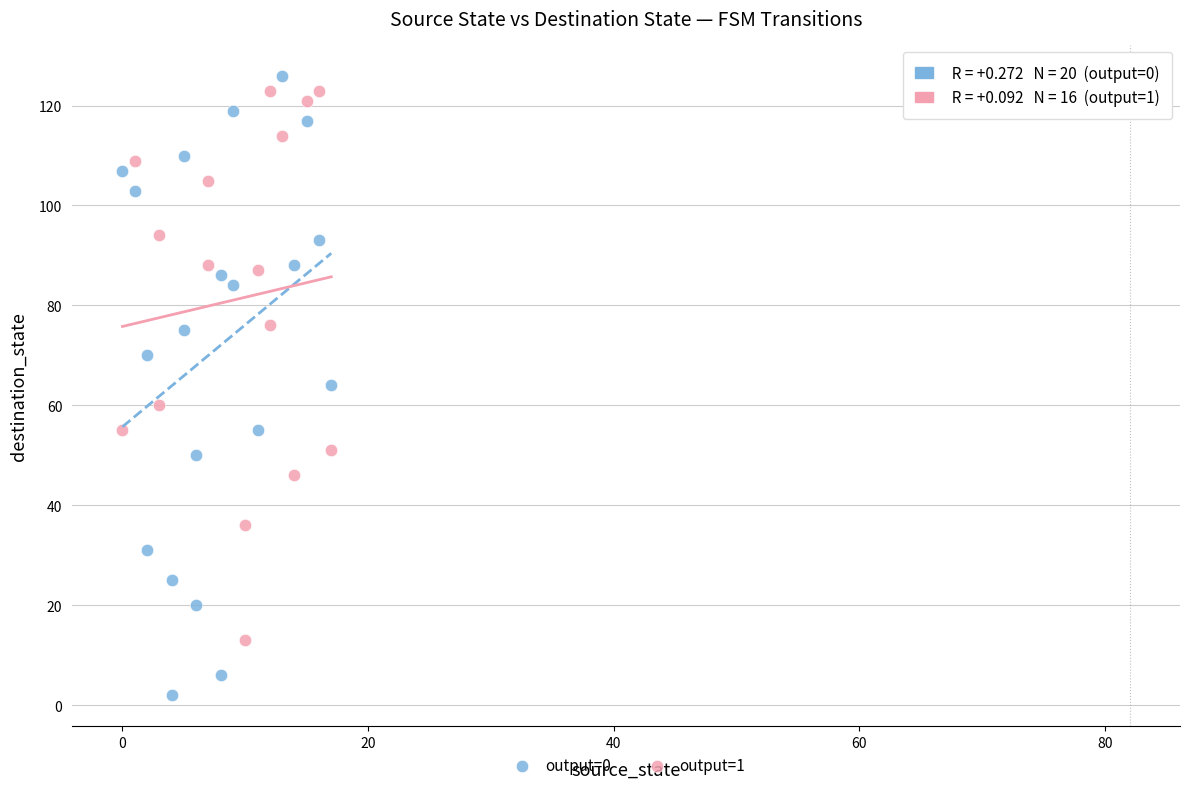

Which series has the widest spread of Y values?

output=0